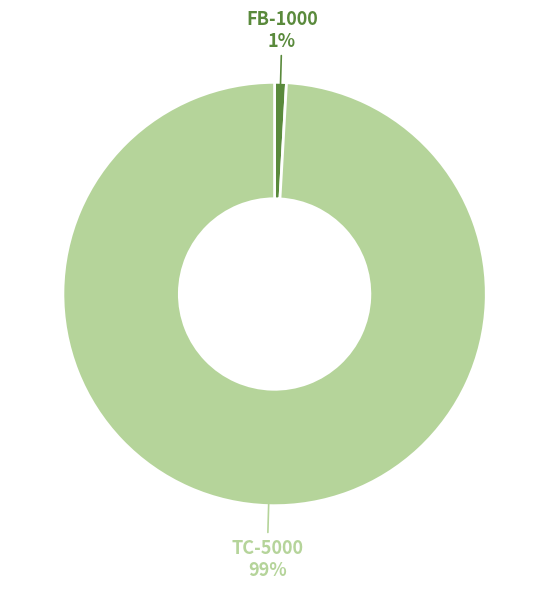

Which slice is the largest?

TC-5000